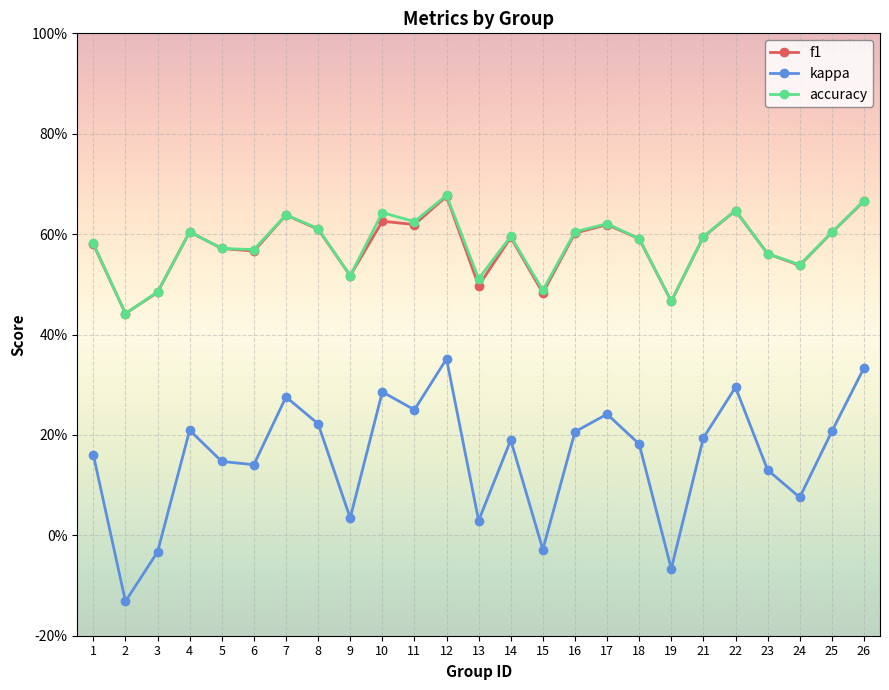

What is the sum of all accuracy values?

14.5